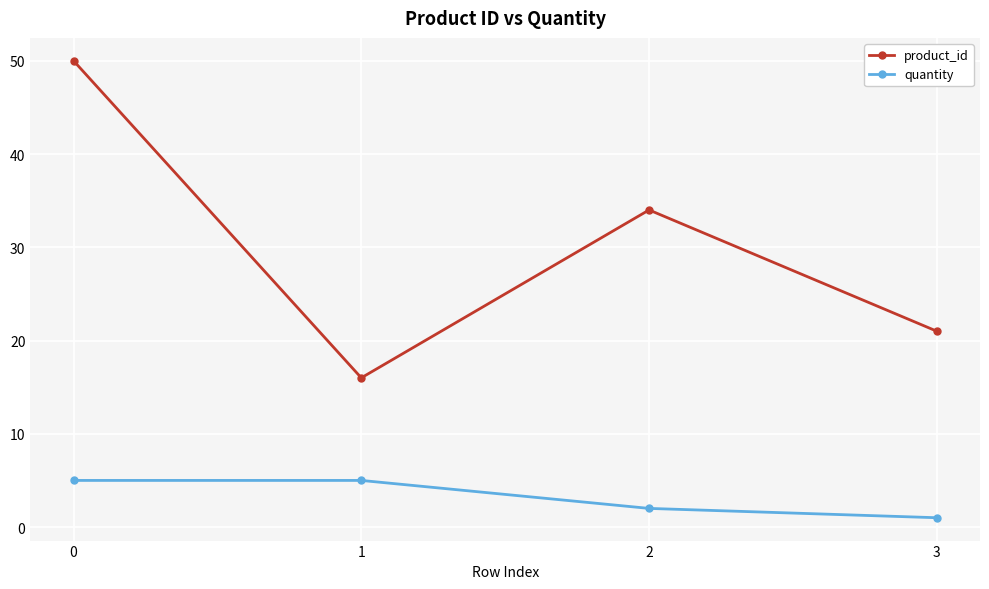

Reading left to right, extract all data points from this chart.

product_id: 0=50	1=16	2=34	3=21
quantity: 0=5	1=5	2=2	3=1